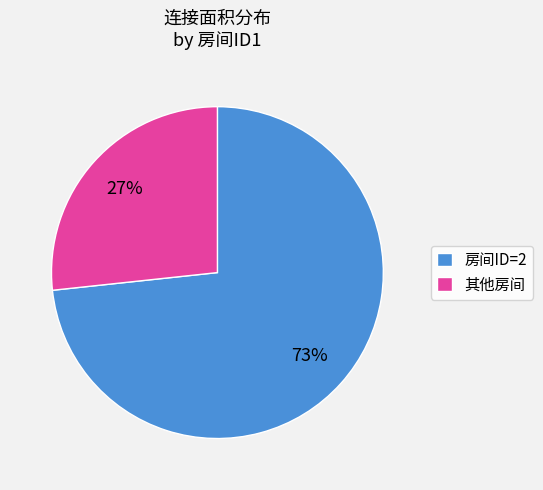

Is the sum of 其他房间 and 房间ID=2 greater than half?

Yes